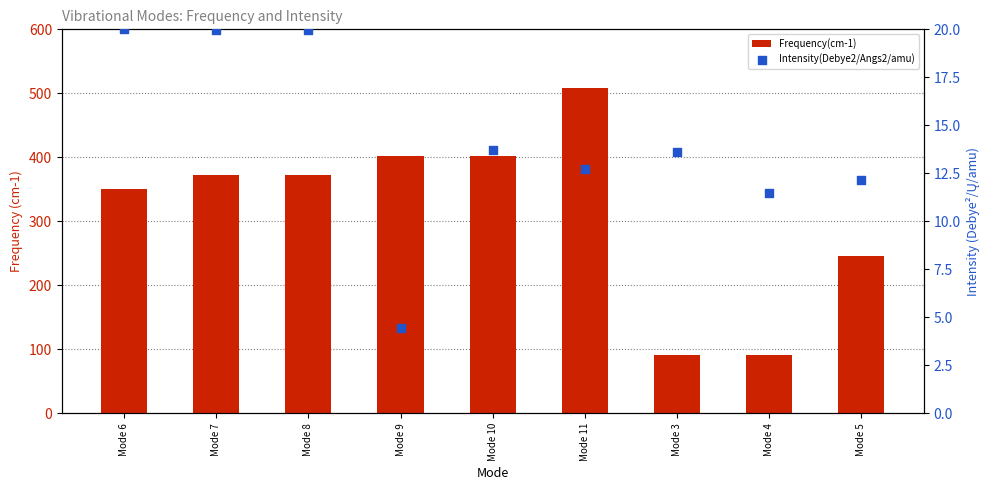

At how many categories does at least one series exceed 165?

7